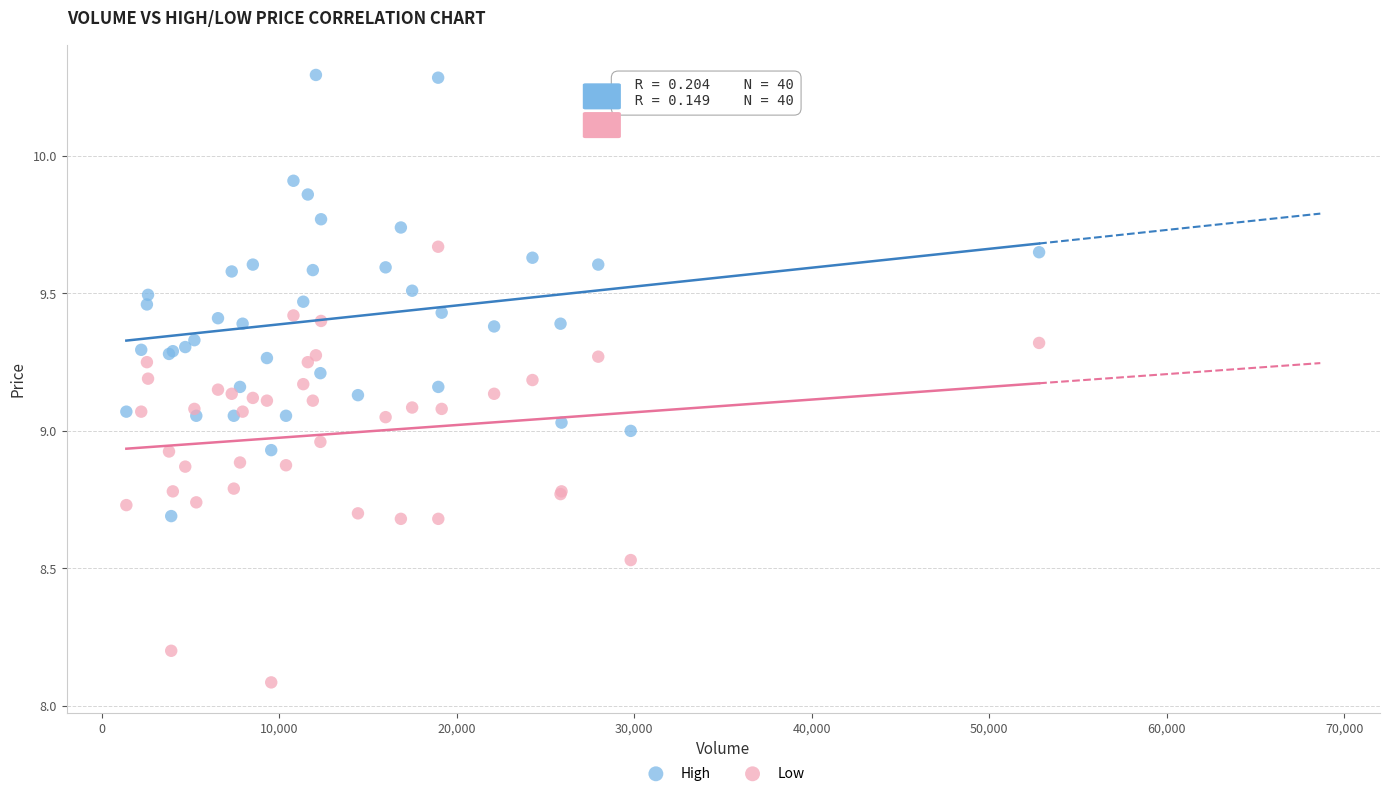

Which series reaches the minimum Y coordinate?

Low